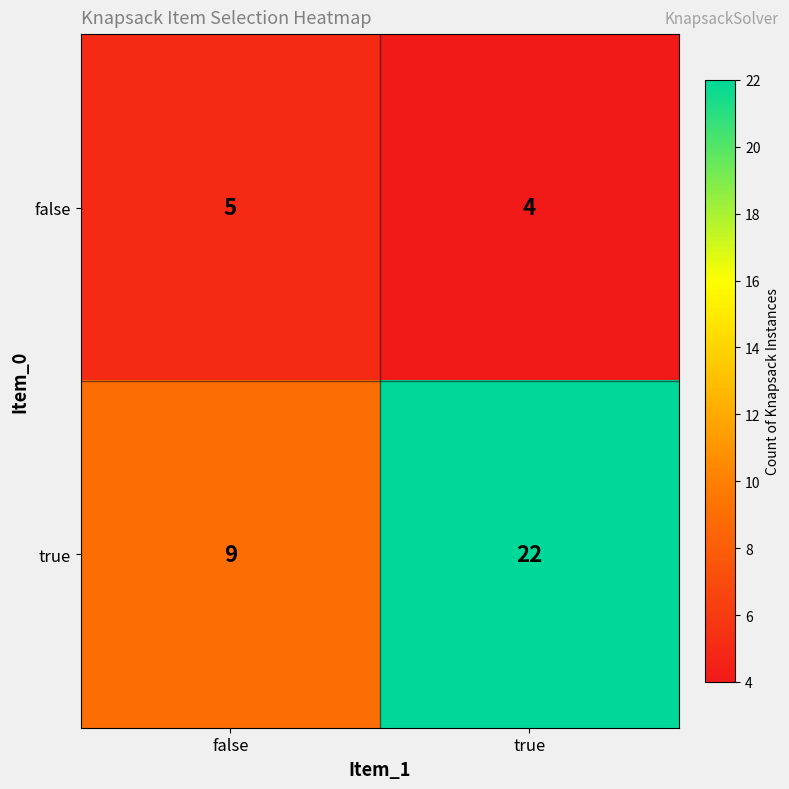

Reading left to right, list all the values displayed in this chart.

false: false=5	true=4
true: false=9	true=22